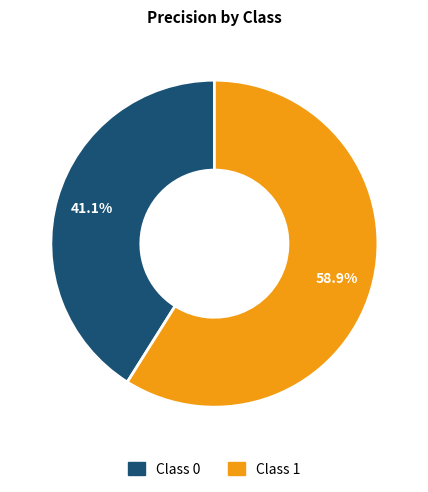

How many slices are in this pie chart?

2